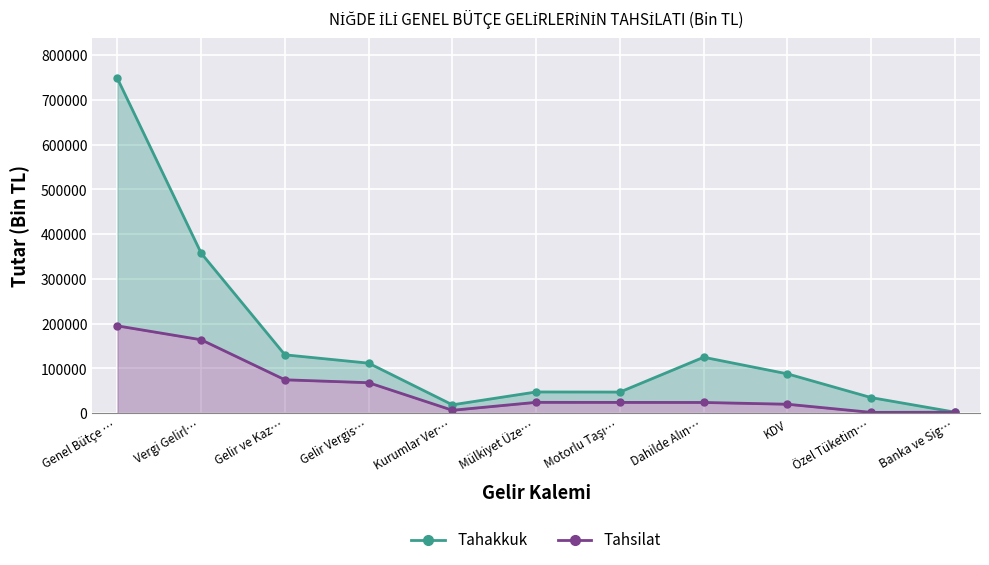

How many data points in Tahakkuk are less than 87907?

5